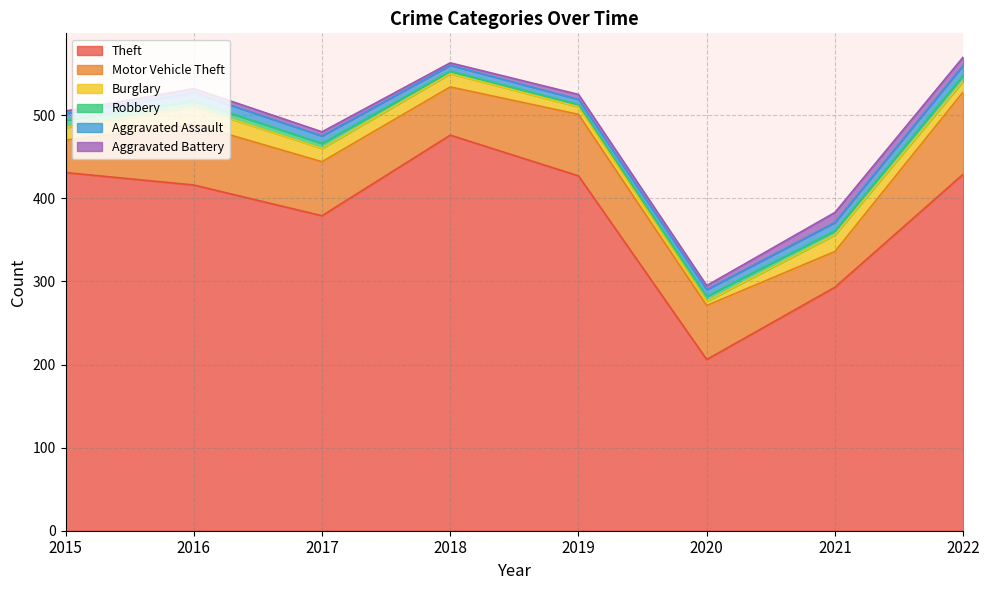

Does the chart have visible grid lines?

Yes